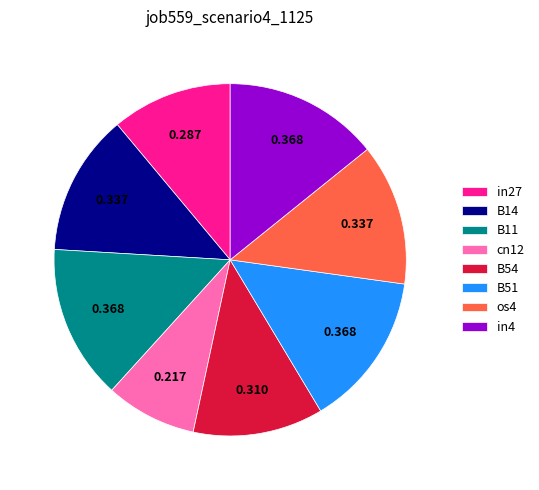

Is it true that B14 is 24% of the pie?

False